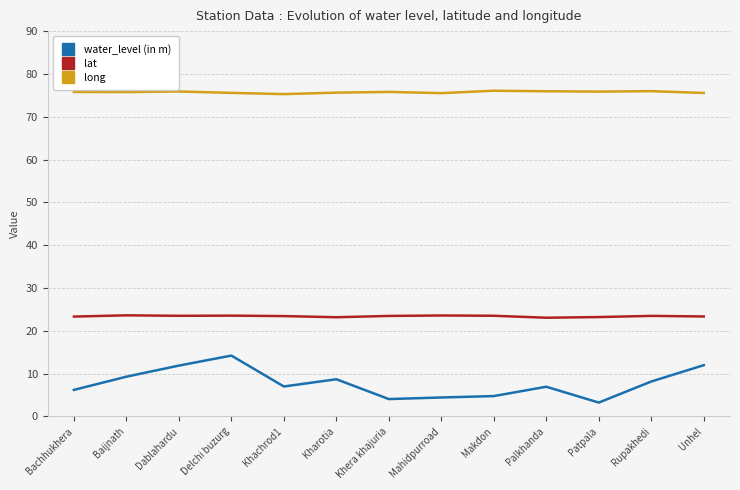

True or false: water_level (in m) and lat cross at least once.

False